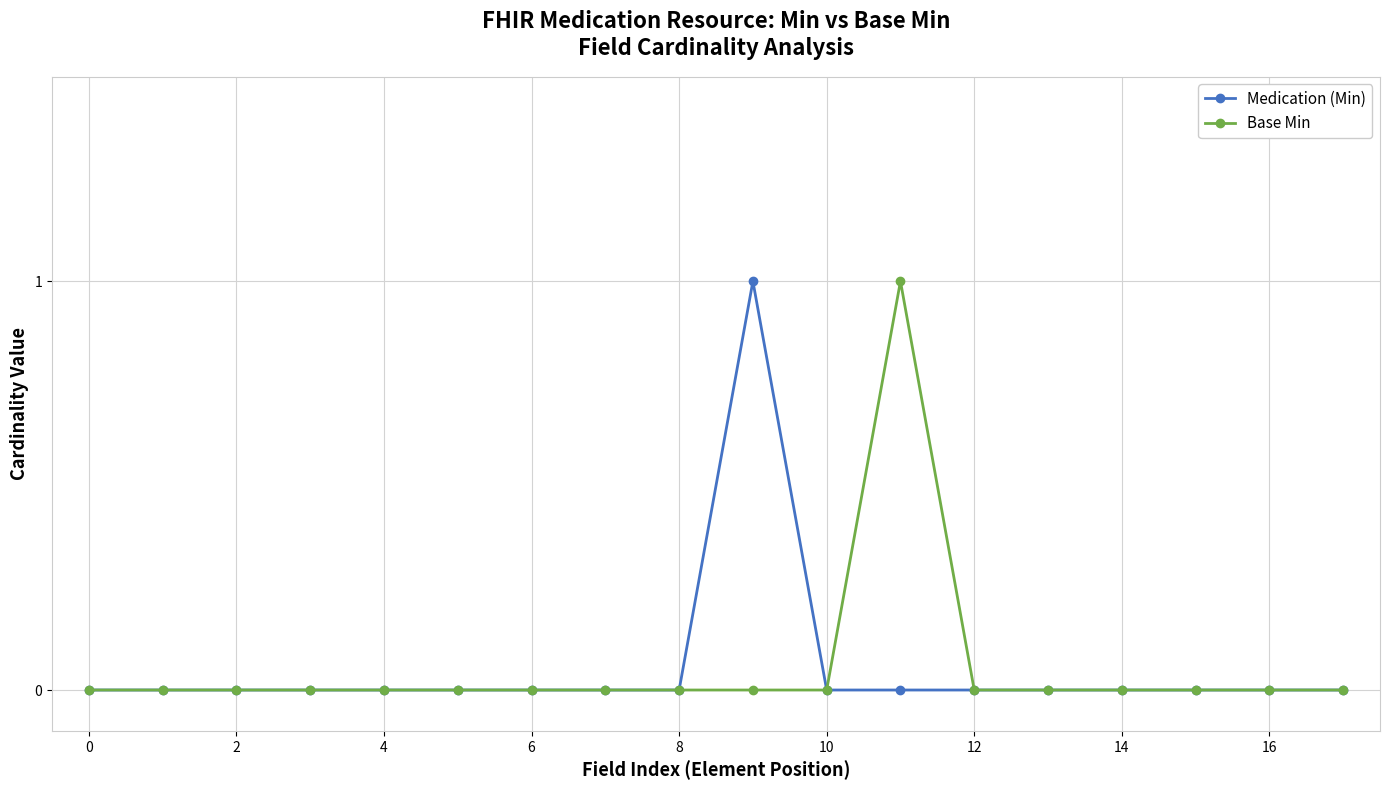

How many lines are shown in the chart?

2